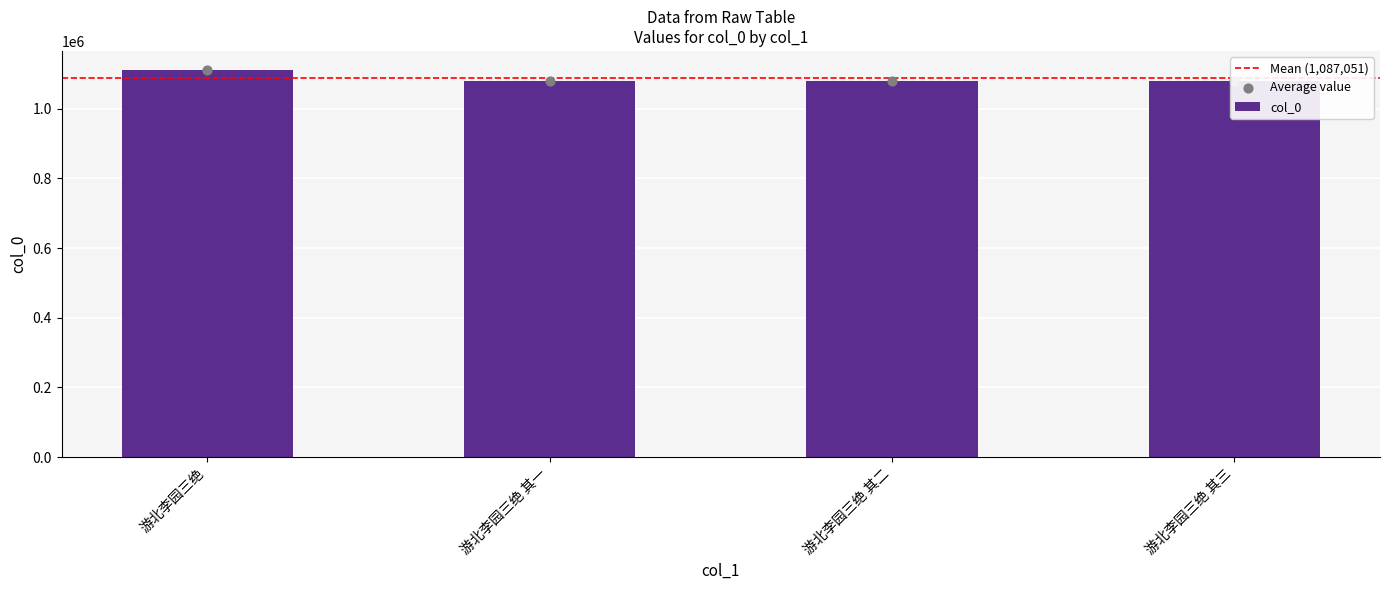

Which has a higher value, 游北李园三绝 其二 or 游北李园三绝?

游北李园三绝